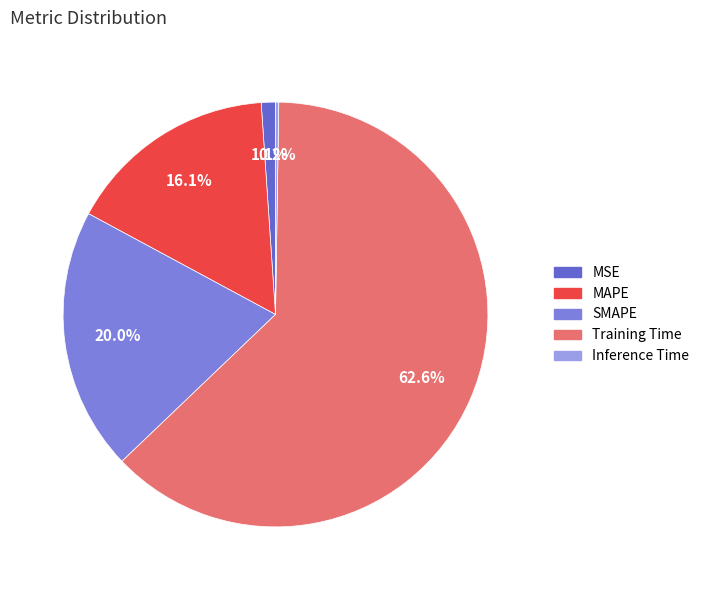

To the nearest percent, what is the difference between the largest and smallest slice percentages?

62%